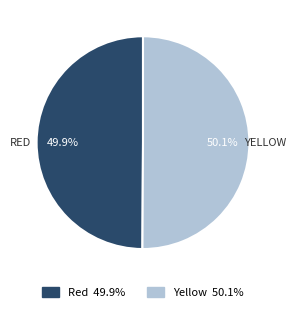

True or false: Yellow accounts for 56% of the total.

False